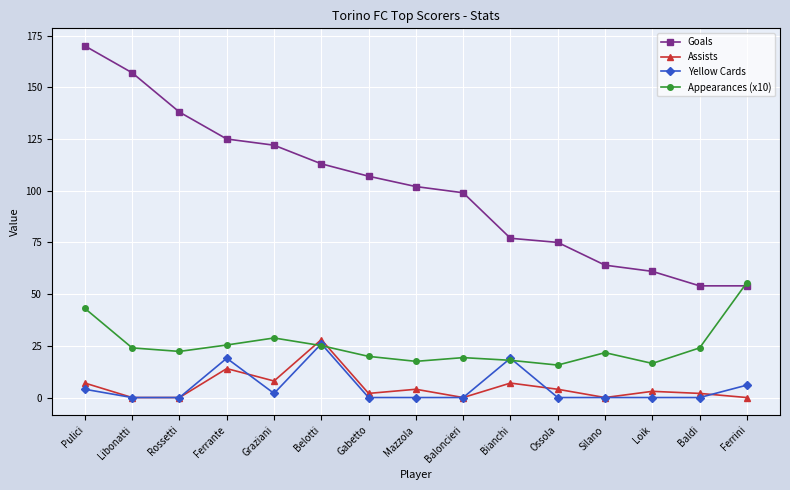

What is the value of the Appearances (x10) point at the 8th from the left?

17.5